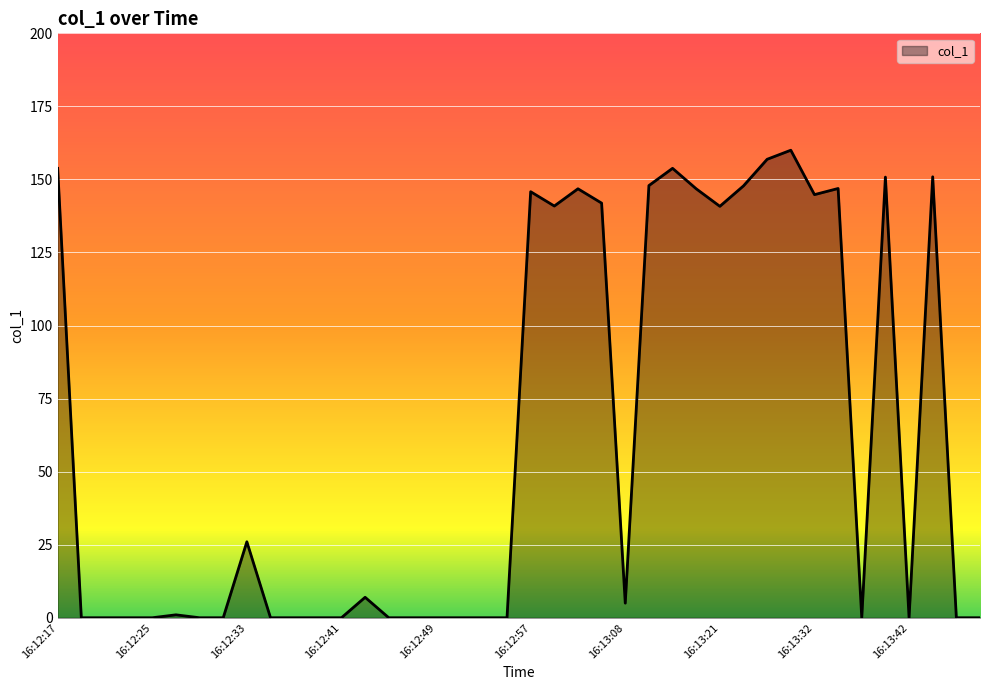

Does the chart have visible grid lines?

Yes